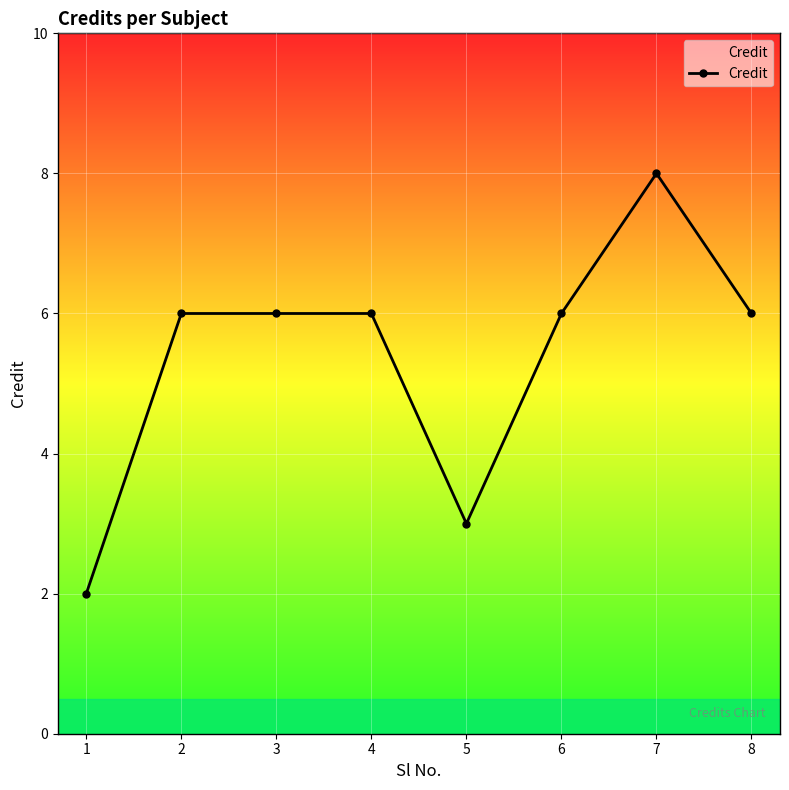

What is the change in value from 7 to 8?

-2